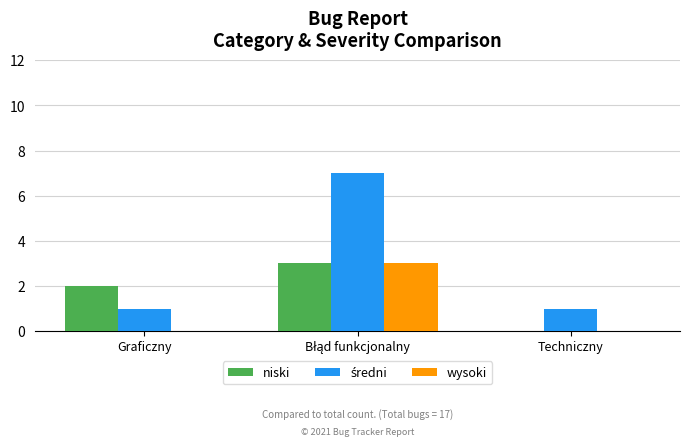

The value of wysoki at Techniczny is 0. True or false?

True